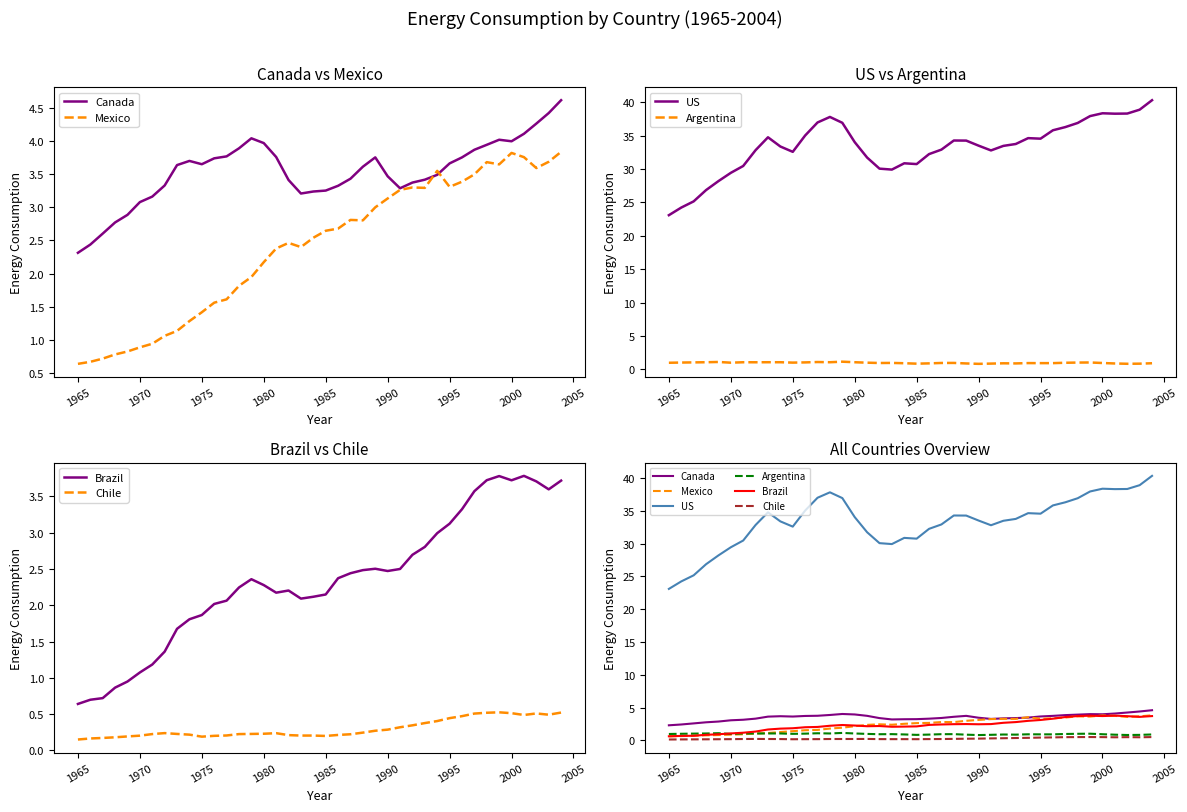

True or false: Argentina and Canada cross at least once.

False